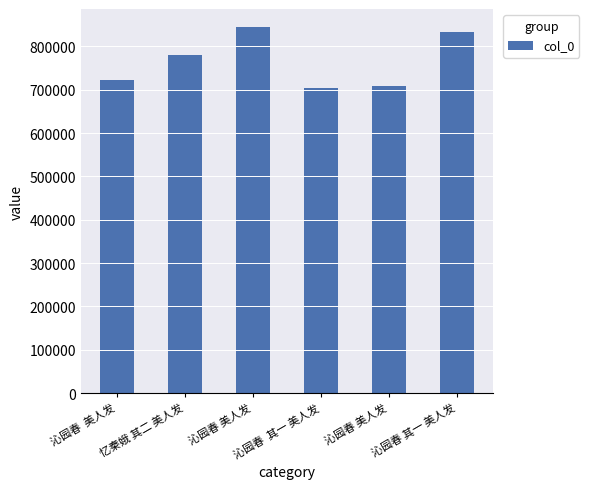

True or false: the data shows 1149225 at 忆秦娥 其二 美人发.

False